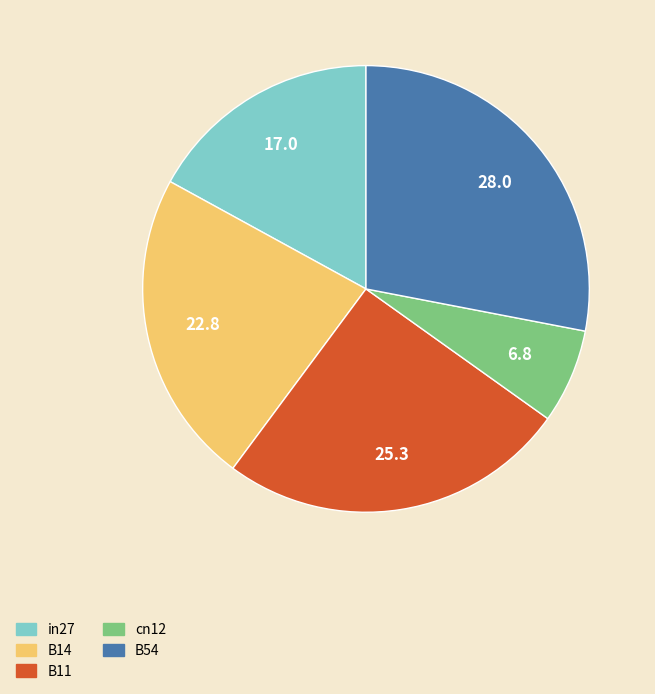

Is it true that cn12 is 7% of the pie?

True